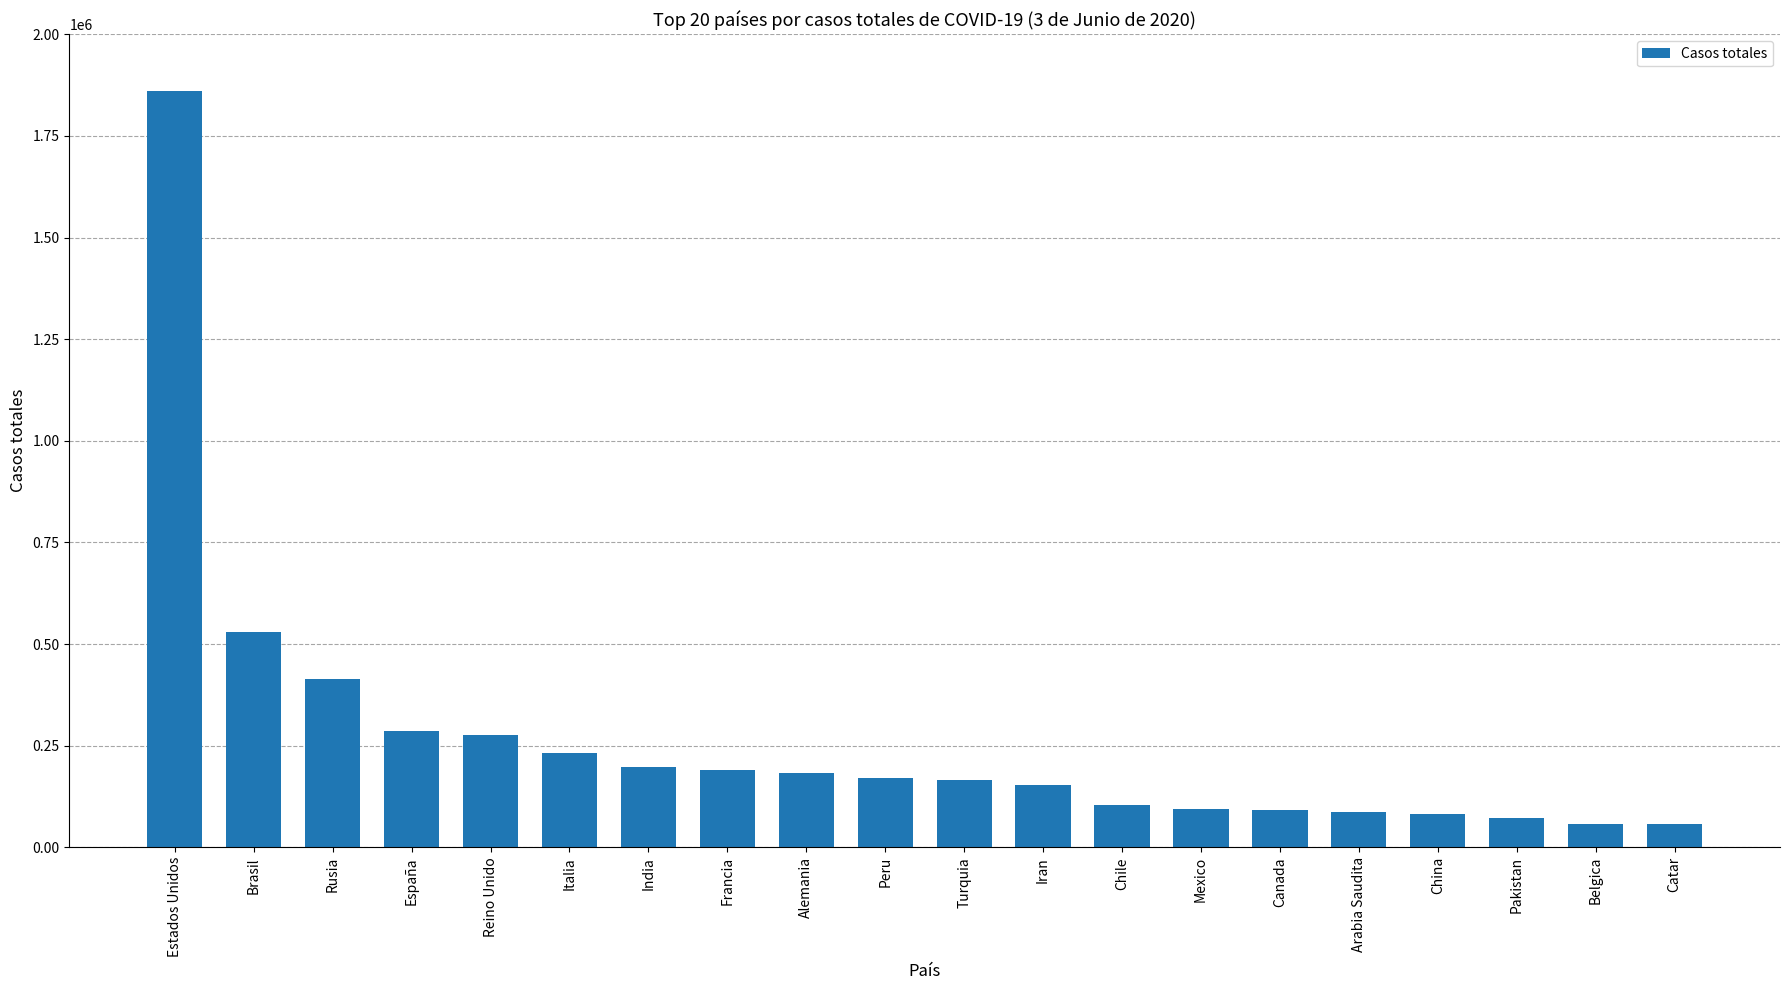

At which label is the value closest to 958878?

Brasil